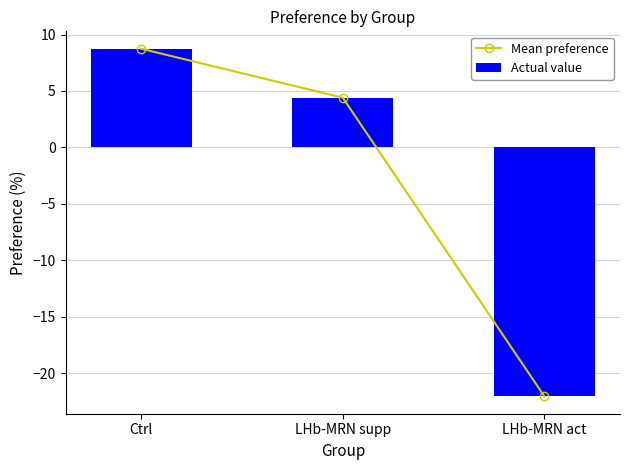

Which has a higher value, Ctrl or LHb-MRN act?

Ctrl